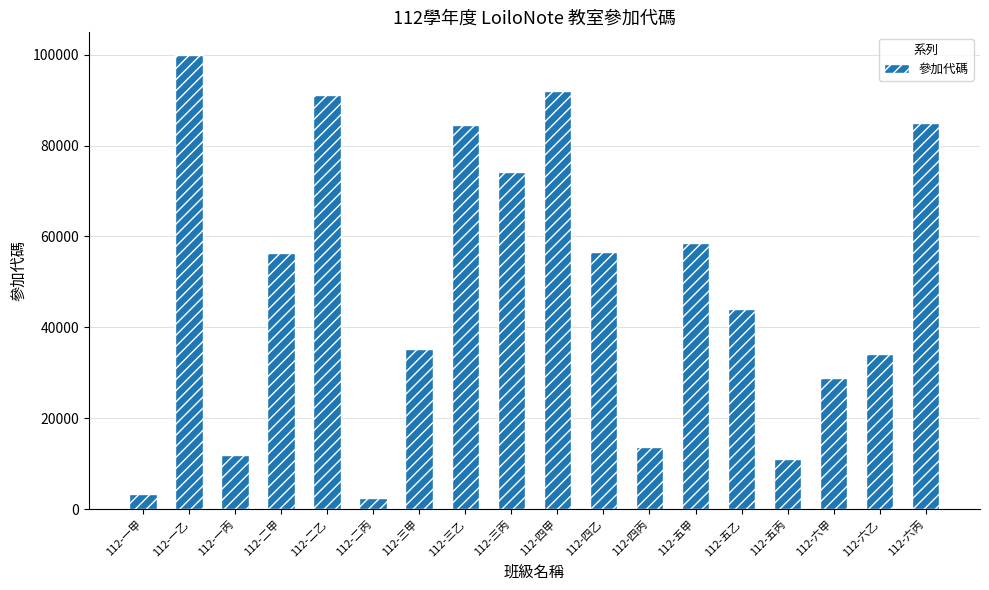

What is the approximate value at 112-四甲, to the nearest 10?

91900